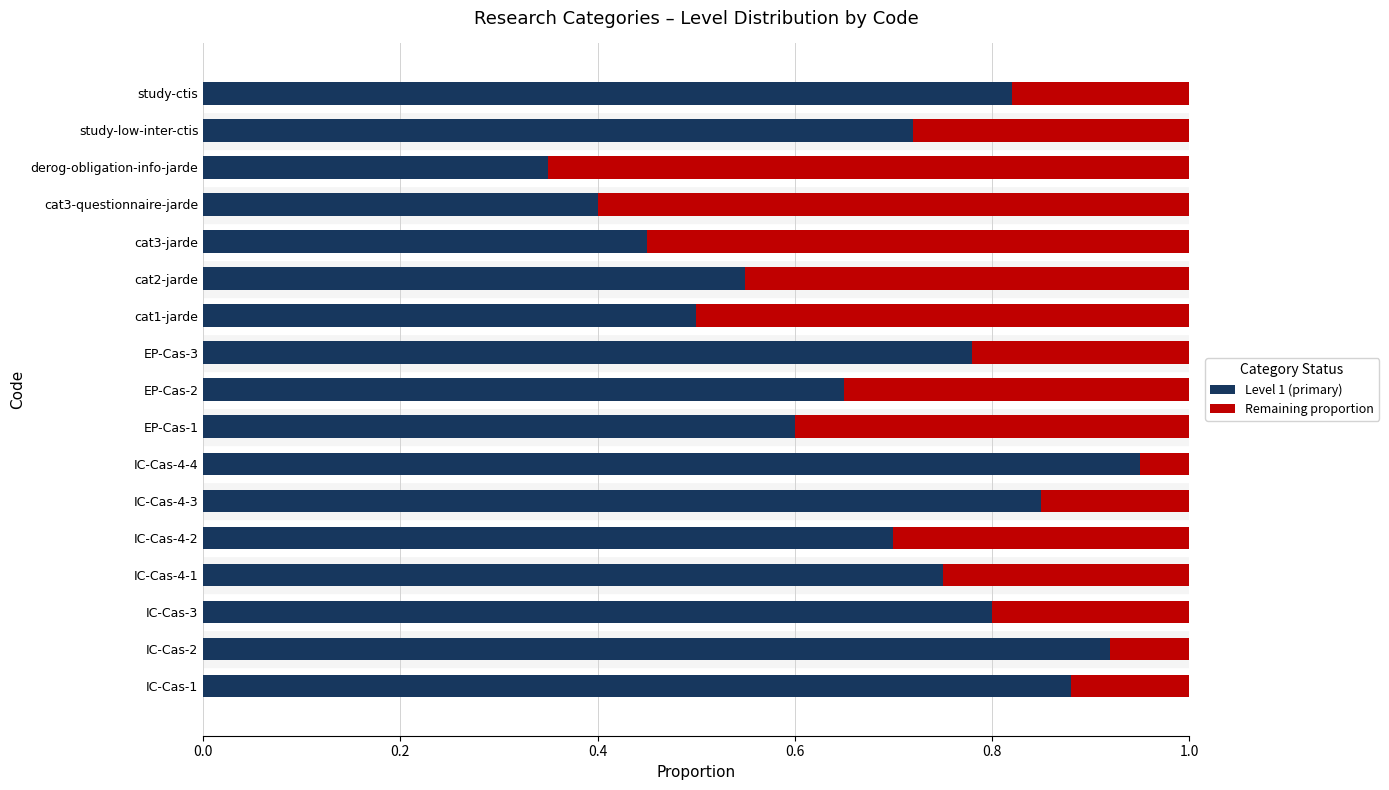

Which category has the highest value in the Level 1 (primary) series?

IC-Cas-4-4